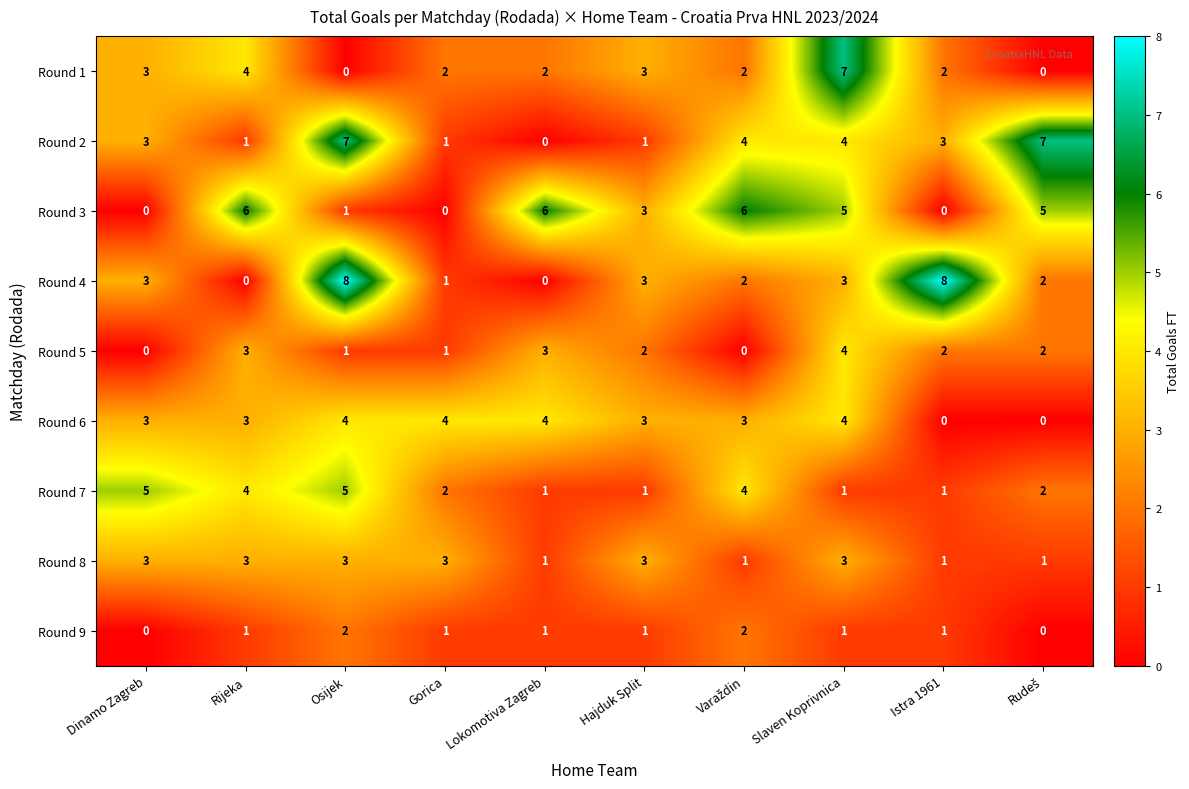

The value of Round 9 at Dinamo Zagreb is 0. True or false?

True